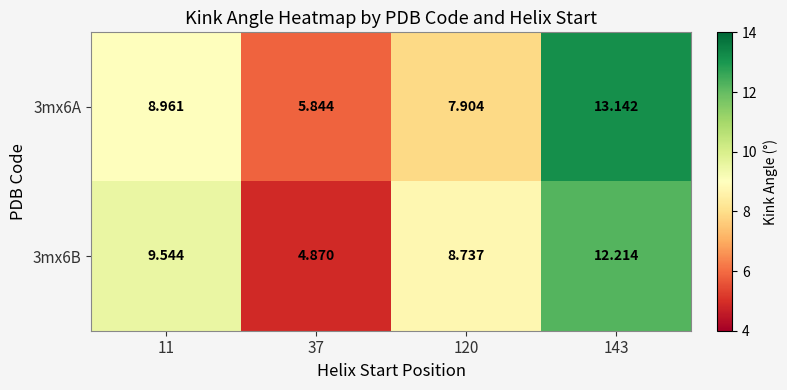

Is the value of 3mx6B at 37 greater than the value of 3mx6A at 143?

No